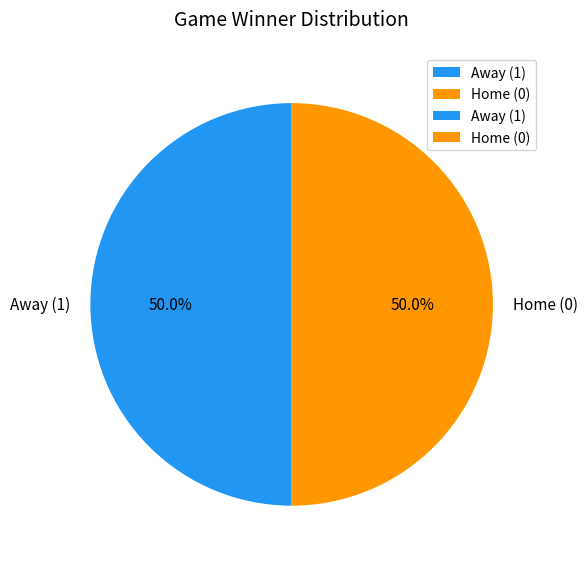

What is the ratio of the value at Home (0) to the value at Away (1)?

1.0